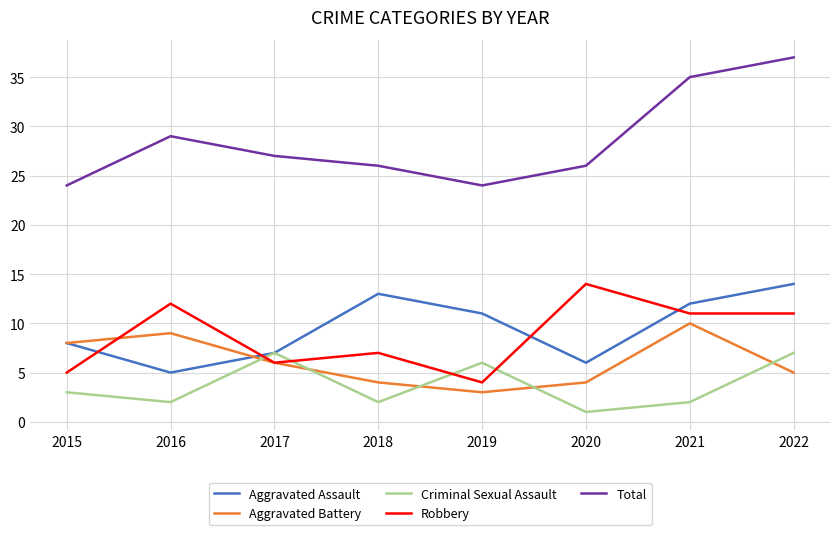

How many lines are shown in the chart?

5